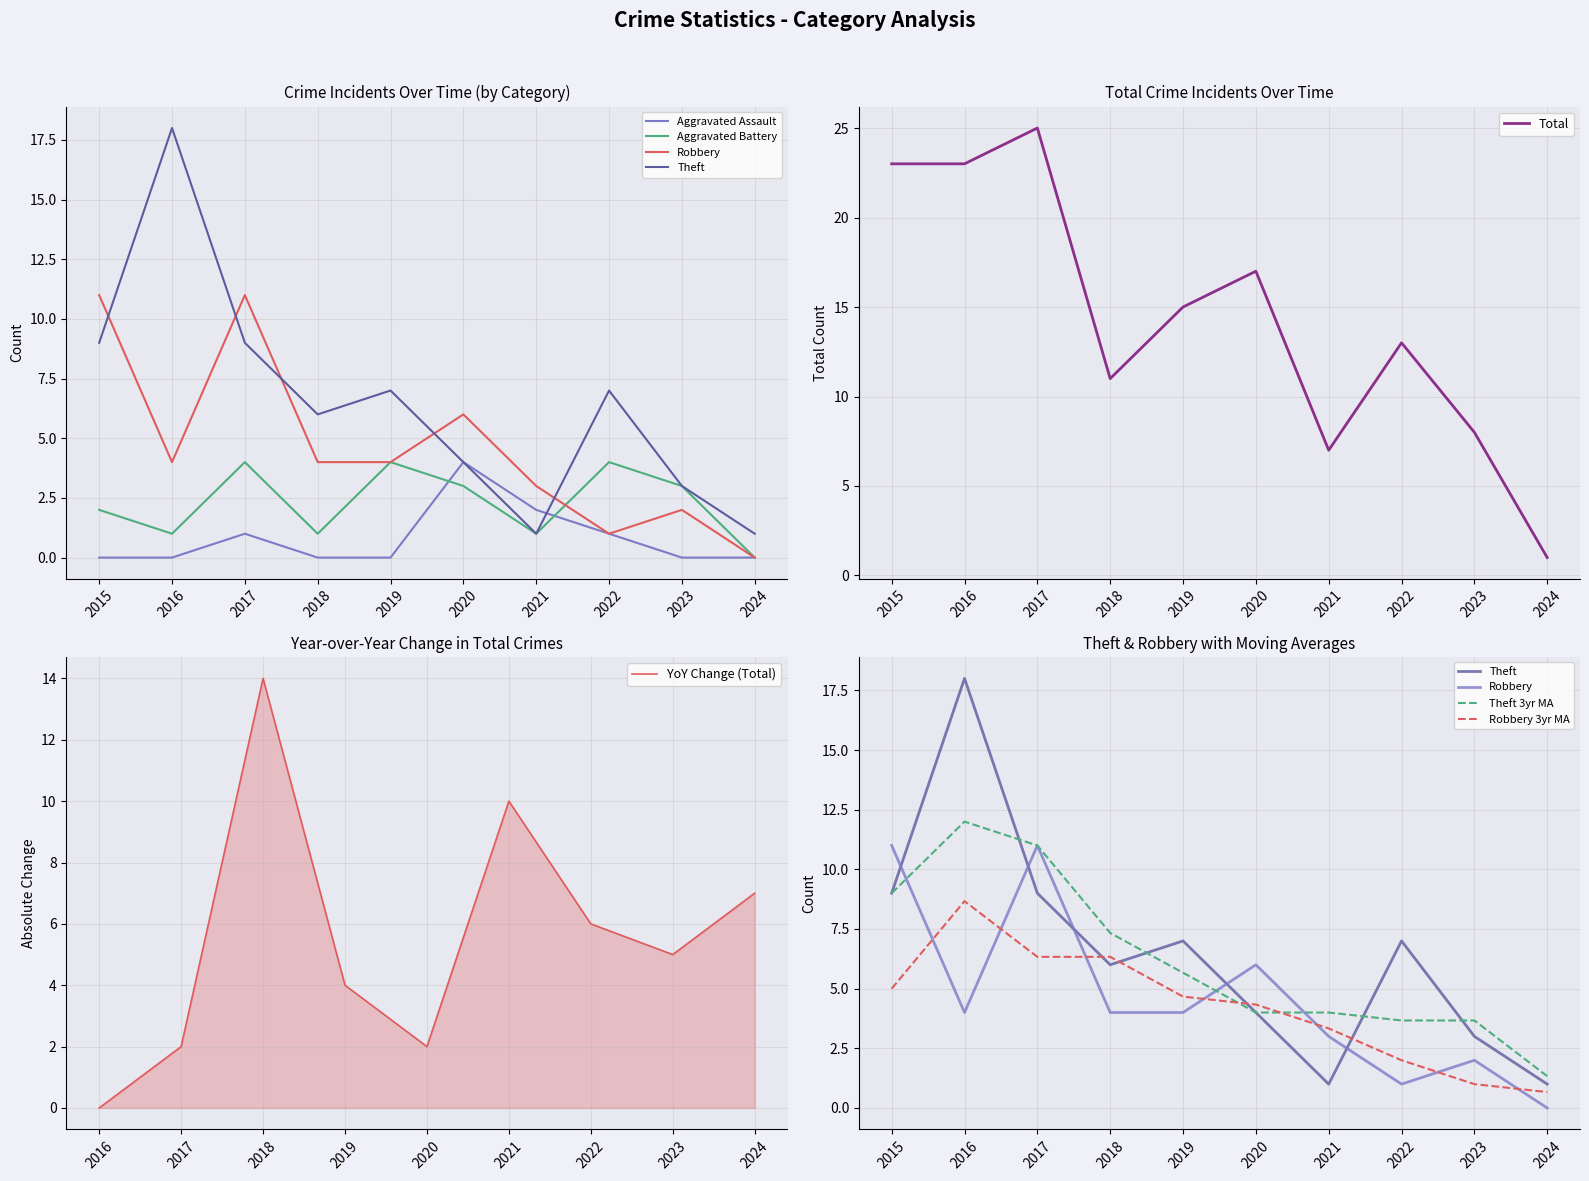

Reading right to left, list all the values displayed in this chart.

Aggravated Assault: 2024=0	2023=0	2022=1	2021=2	2020=4	2019=0	2018=0	2017=1	2016=0	2015=0
Aggravated Battery: 2024=0	2023=3	2022=4	2021=1	2020=3	2019=4	2018=1	2017=4	2016=1	2015=2
Robbery: 2024=0	2023=2	2022=1	2021=3	2020=6	2019=4	2018=4	2017=11	2016=4	2015=11
Theft: 2024=1	2023=3	2022=7	2021=1	2020=4	2019=7	2018=6	2017=9	2016=18	2015=9
Total: 2024=1	2023=8	2022=13	2021=7	2020=17	2019=15	2018=11	2017=25	2016=23	2015=23